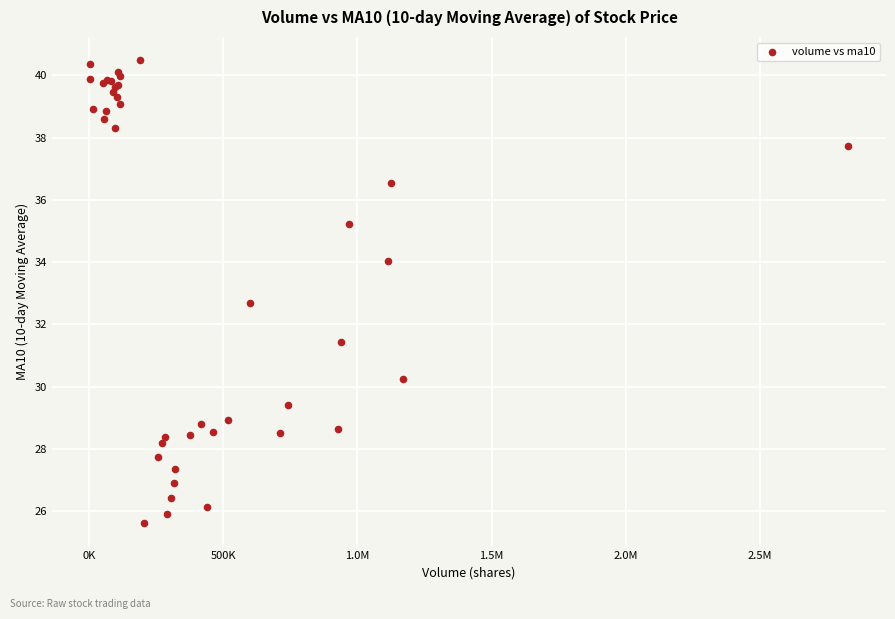

What Y value in the scatter plot is closest to 33?

32.7